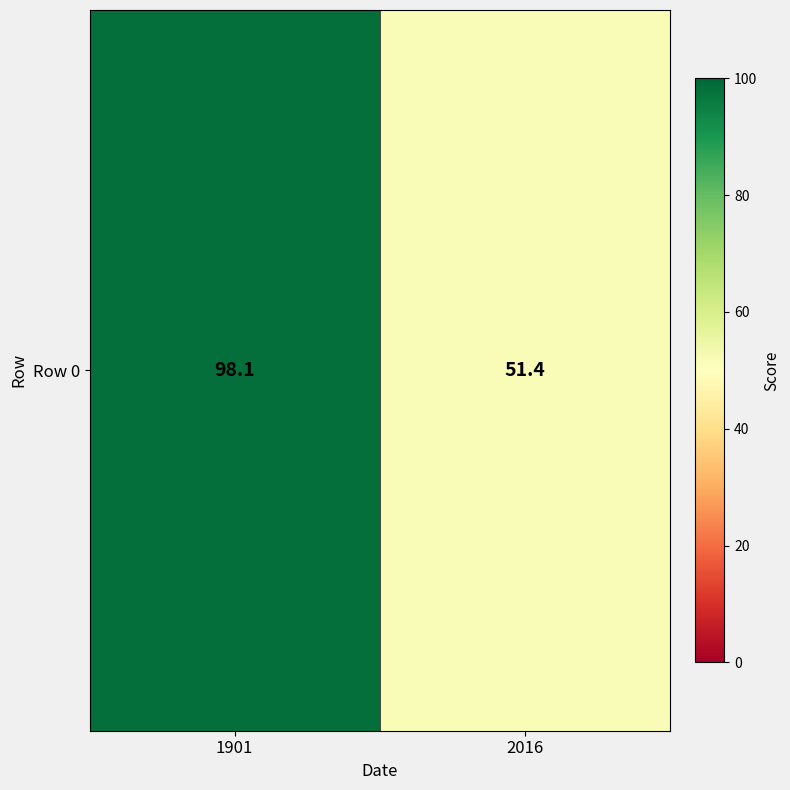

What is the ratio of the value at 1901 to the value at 2016?

1.9